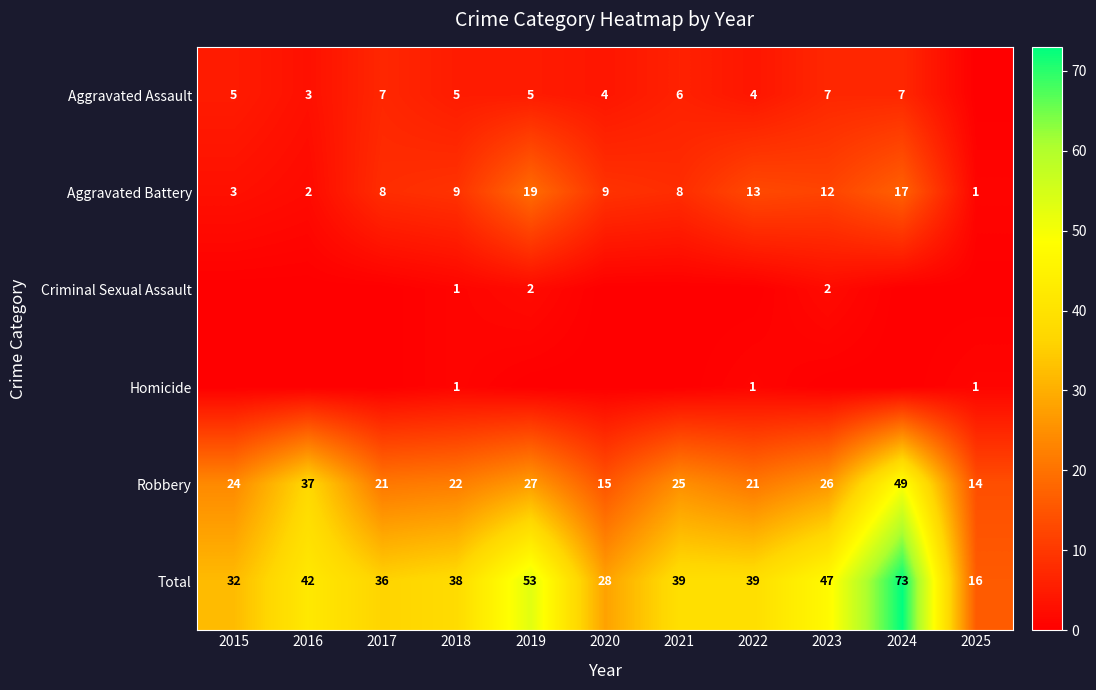

What is the maximum value for Total?

73